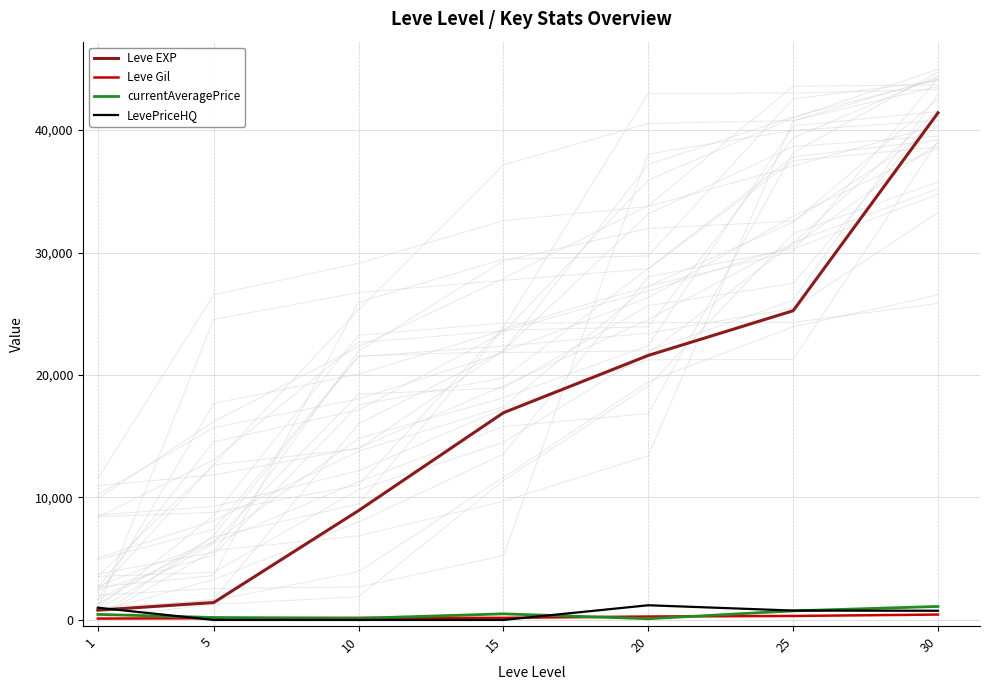

How many lines are shown in the chart?

4